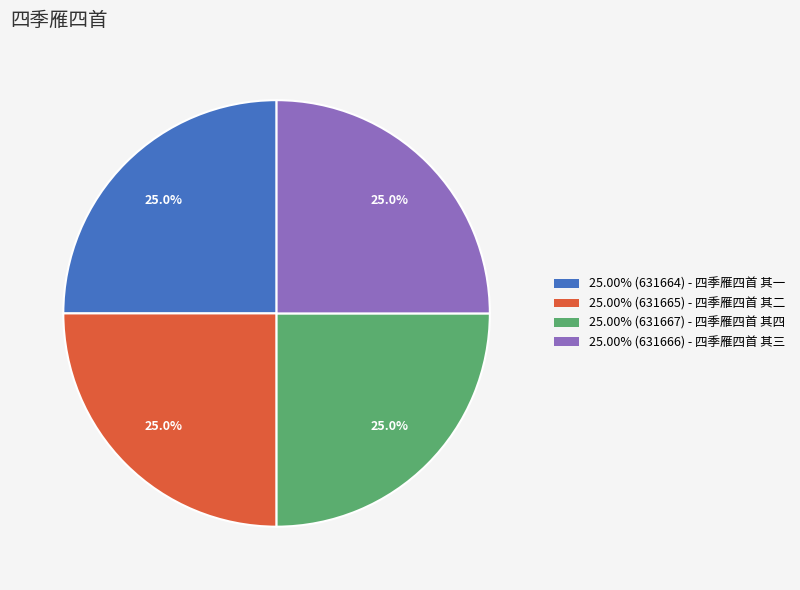

Is there any slice that represents more than half of the pie?

No